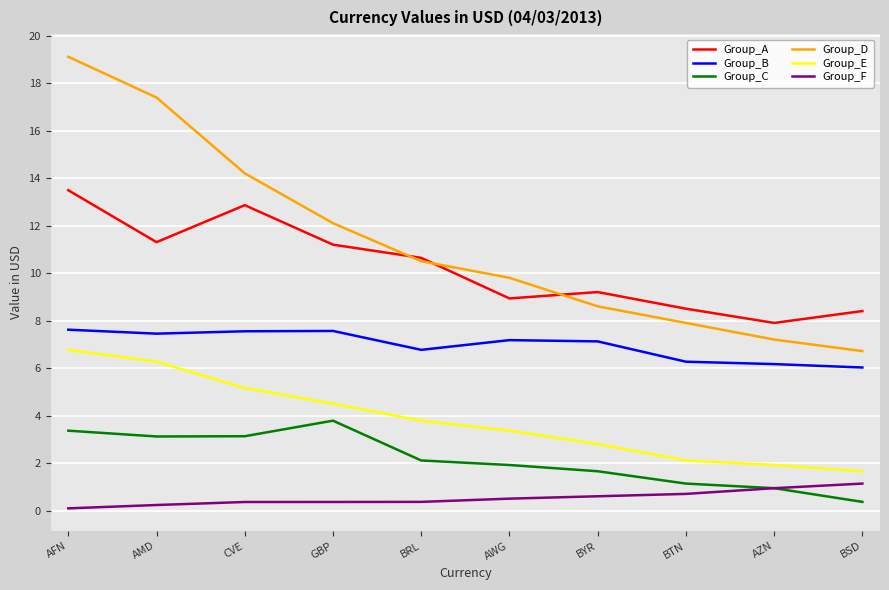

What position from the right is AZN?

2